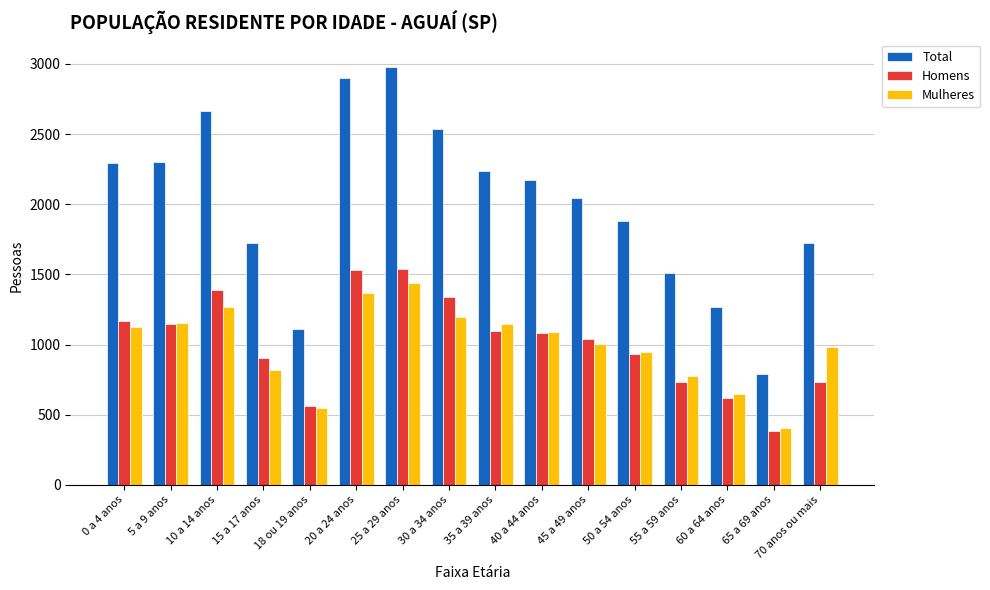

What position from the left is 10 a 14 anos?

3